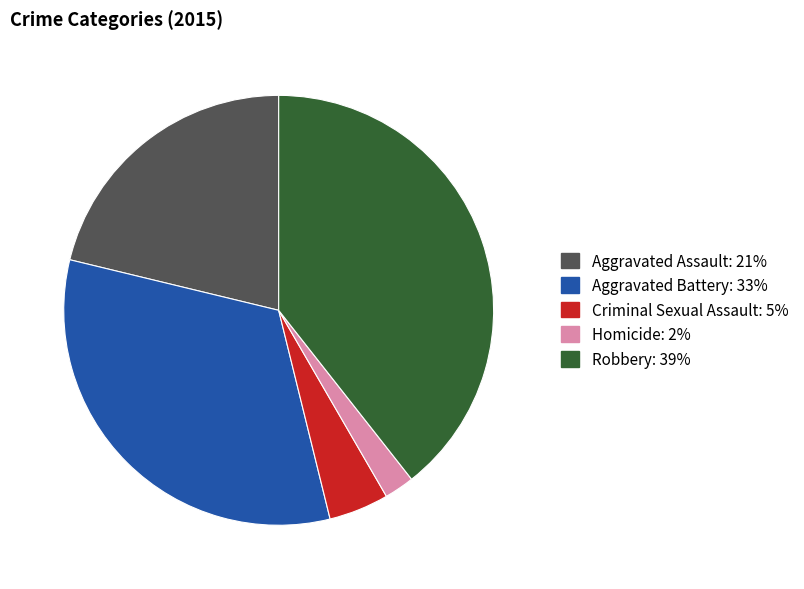

Between Aggravated Battery and Homicide, which is larger?

Aggravated Battery